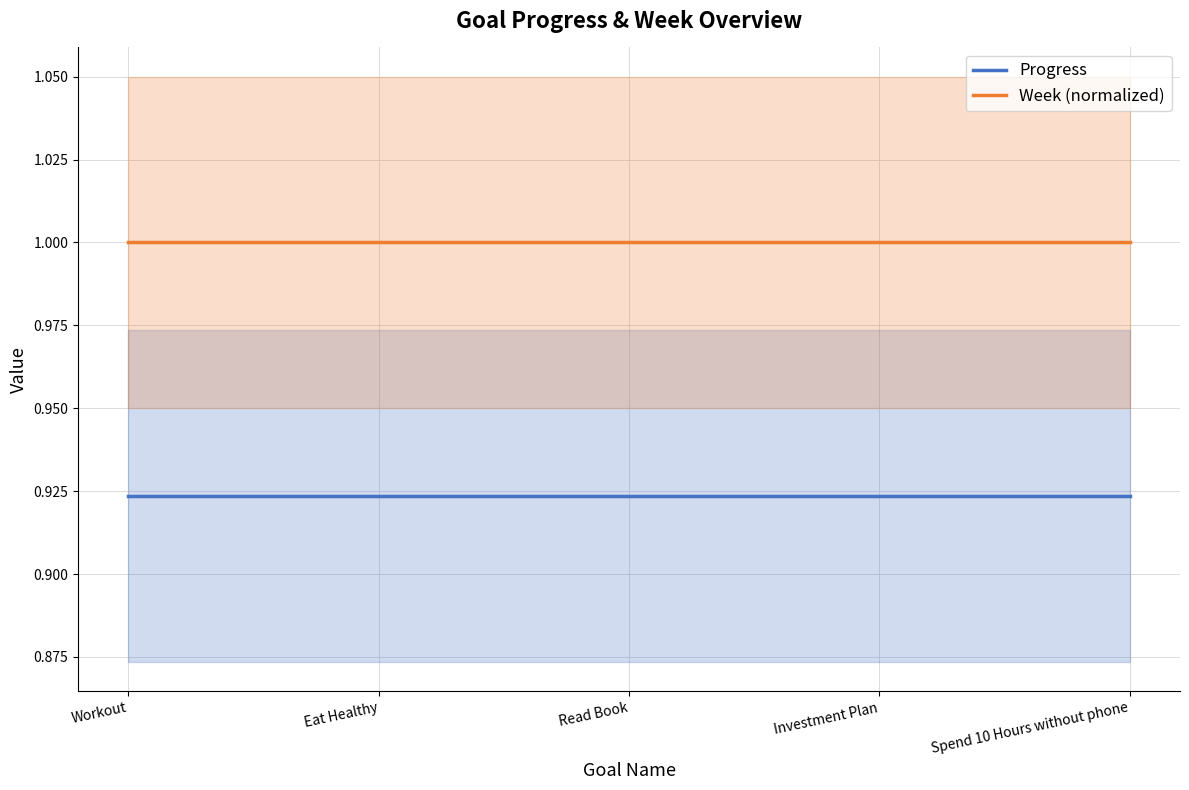

What is the label of the 5th point from the right?

Workout